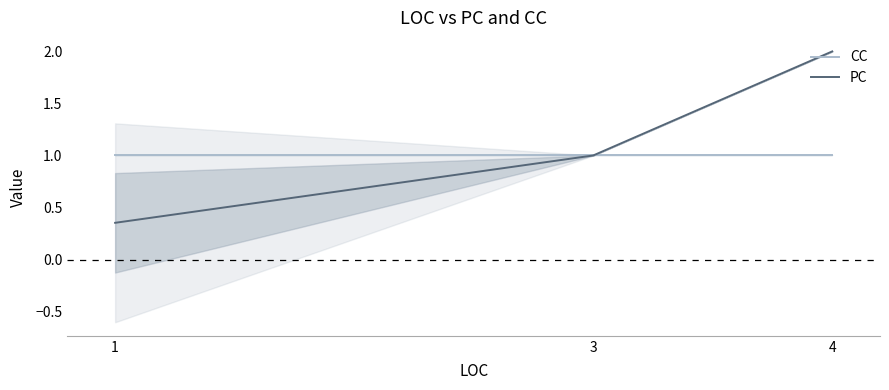

Does the chart display data point markers on the line(s)?

No